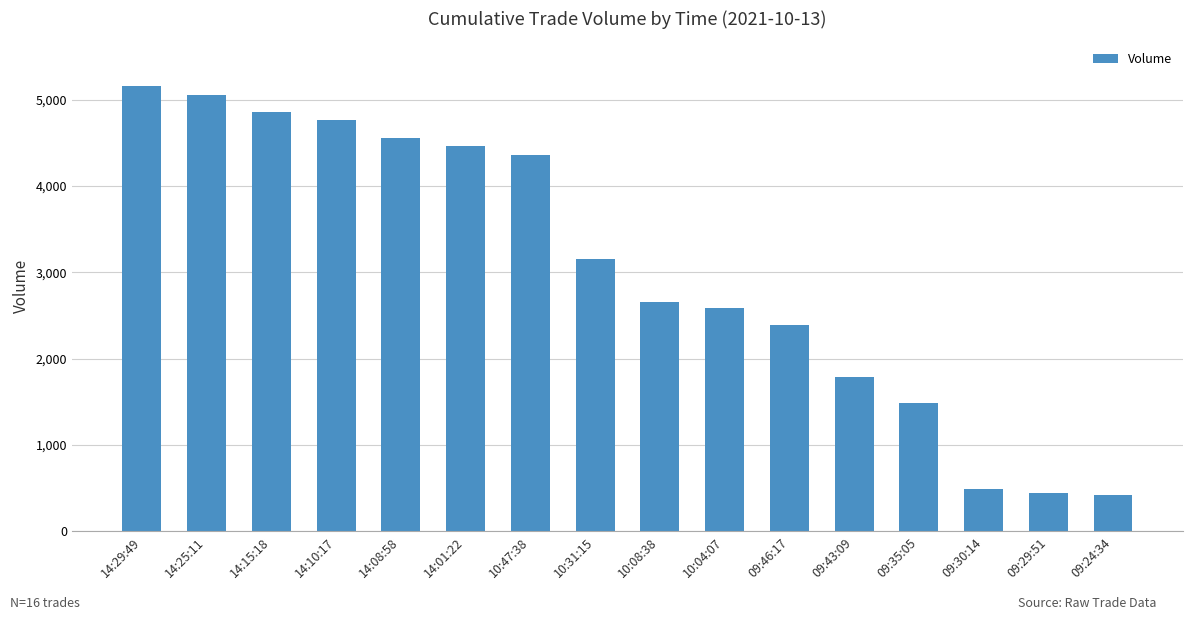

What is the change in value from 14:01:22 to 09:35:05?

-2969